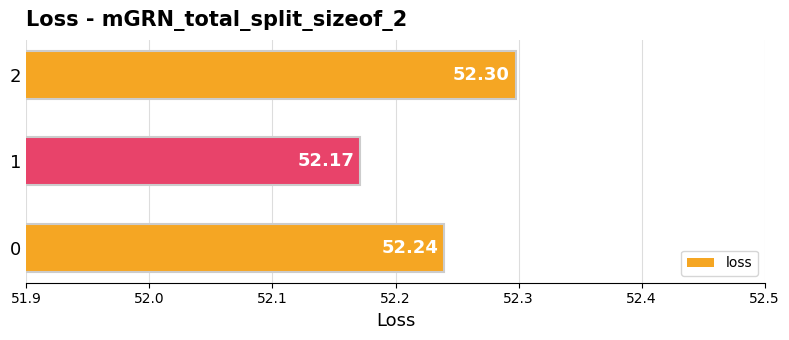

Rank the categories by value from lowest to highest.

1, 0, 2